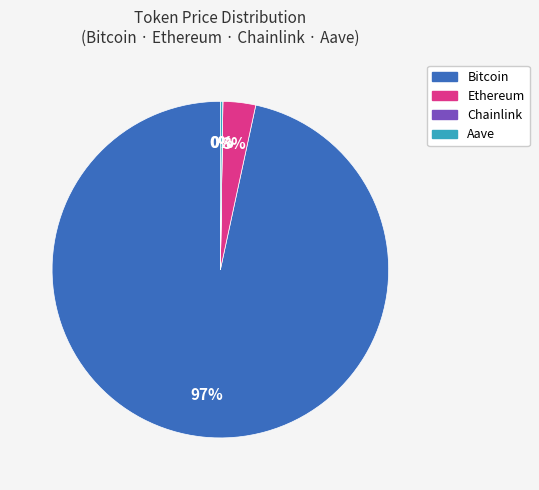

To the nearest percent, what is the average slice percentage?

25%